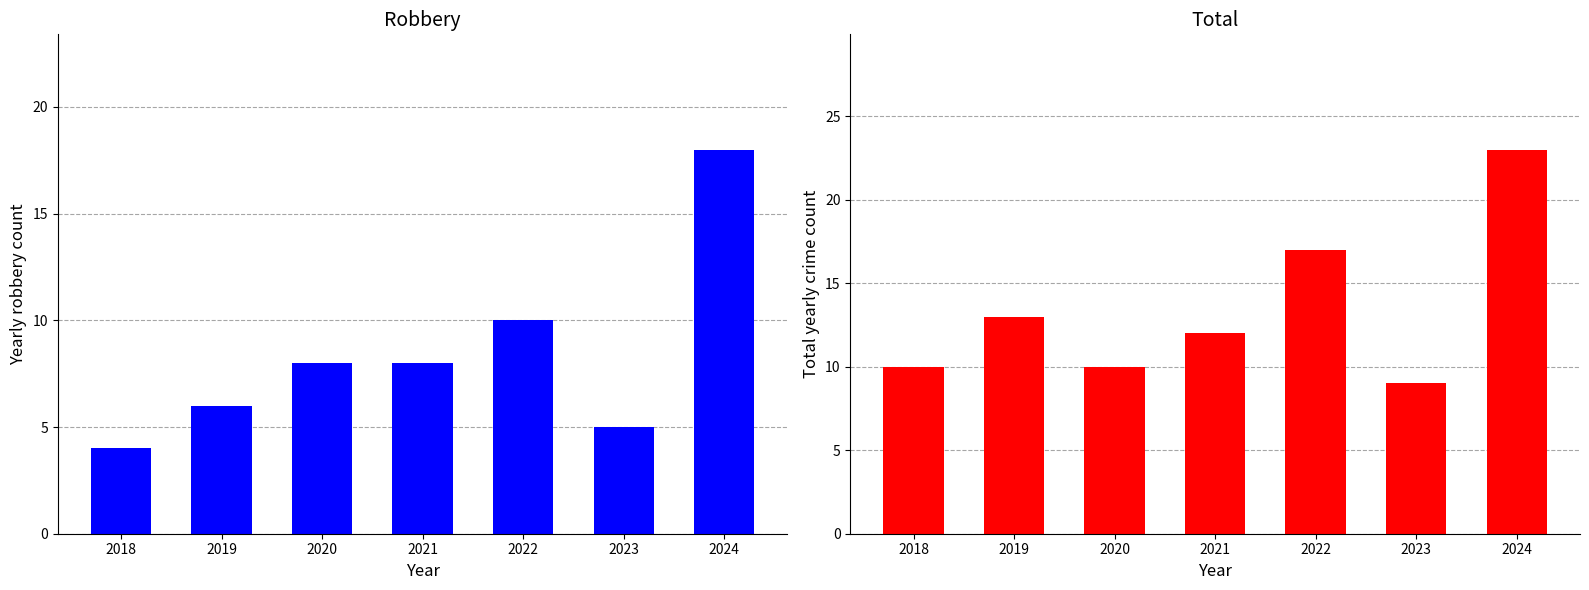

At which category is the sum across all series the highest?

2024